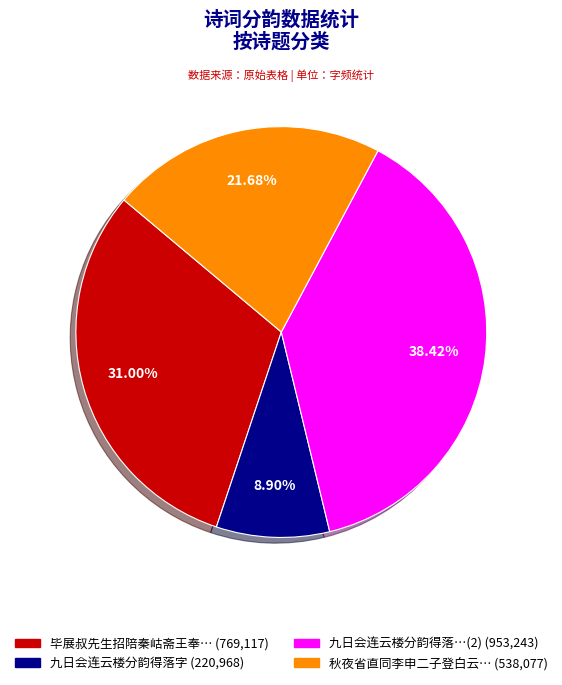

Count the number of slices in the pie.

4